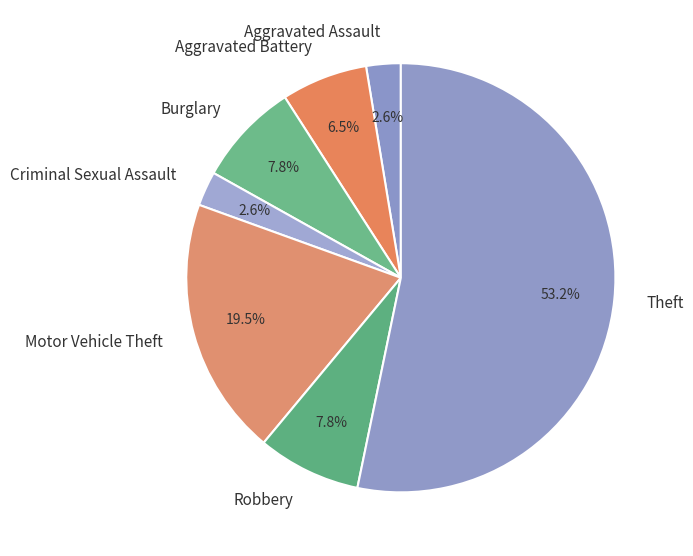

Is there a majority slice in this chart?

Yes